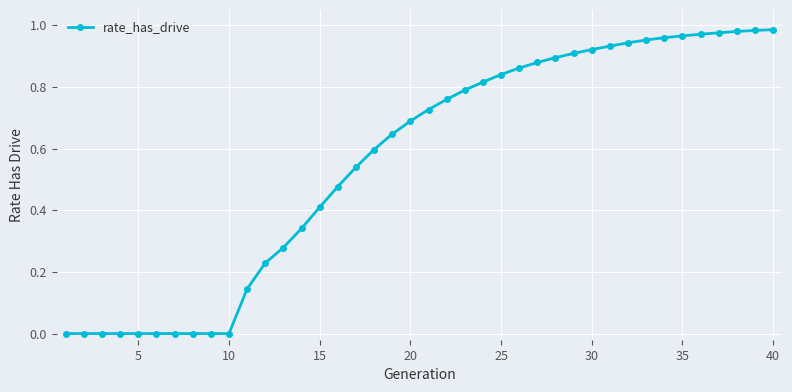

What is the sum of all values?

22.4